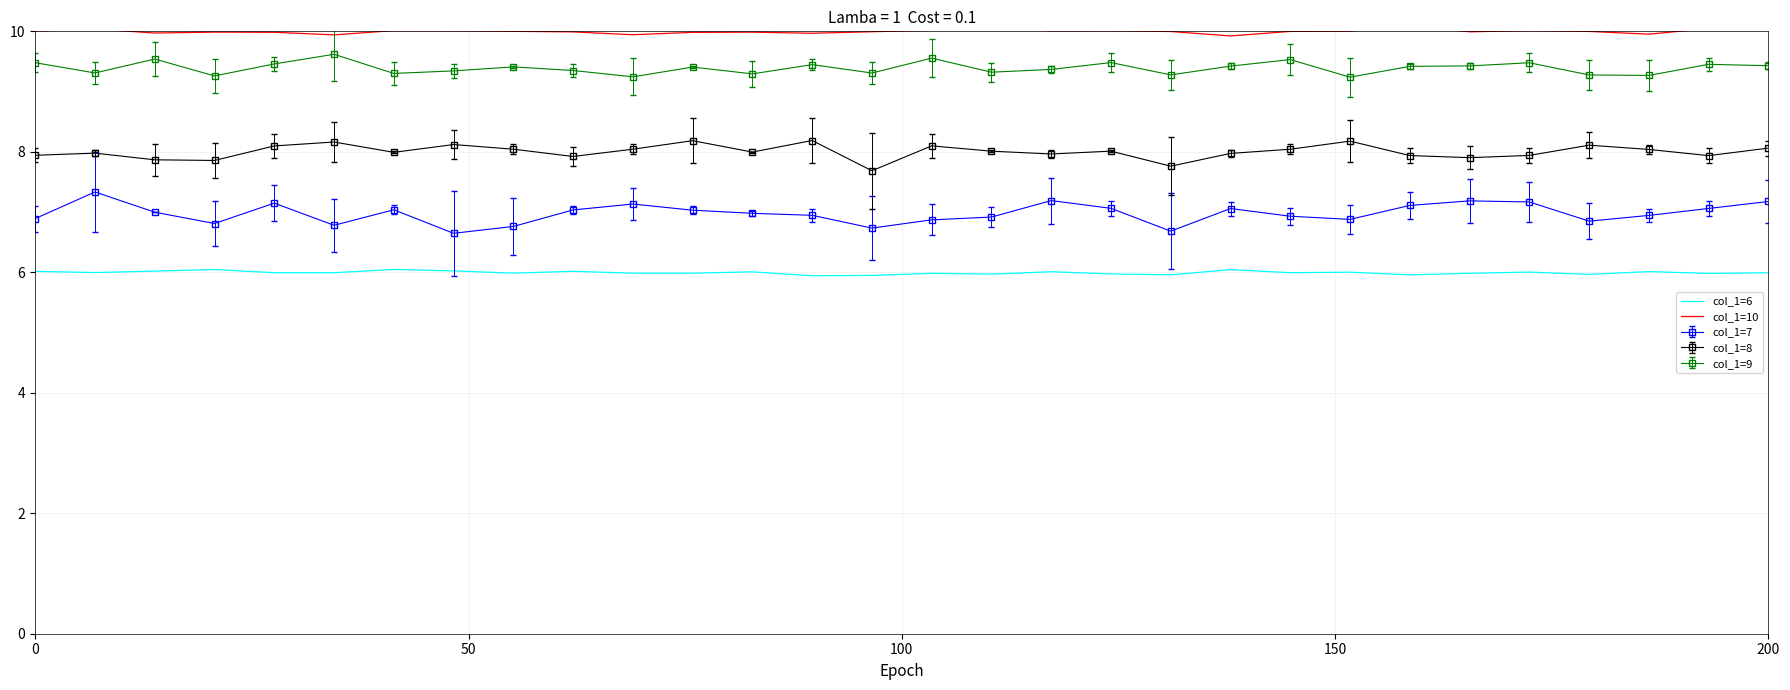

In col_1=6, how many points are lower than both neighbors (excluding endpoints)?

11